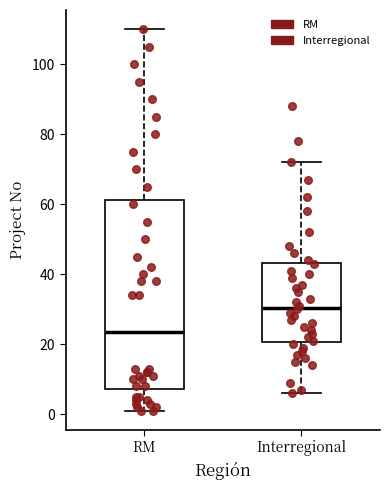

Reading left to right, transcribe this box plot: for each box, give where its median line is, the range the box spans, and where its two whiskers end, as read against the y-axis. The values are not printed on the chart, so give them approximately, as read against the axis.

RM: median 24, box 8 to 62, whiskers 2 to 110
Interregional: median 30, box 20 to 44, whiskers 6 to 72